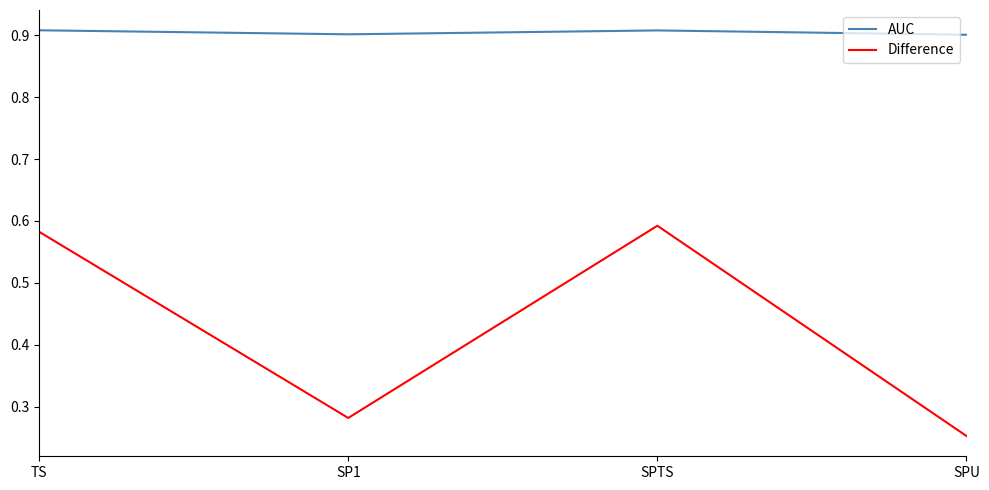

What is the sum of the Difference values at SPU and TS?

0.8